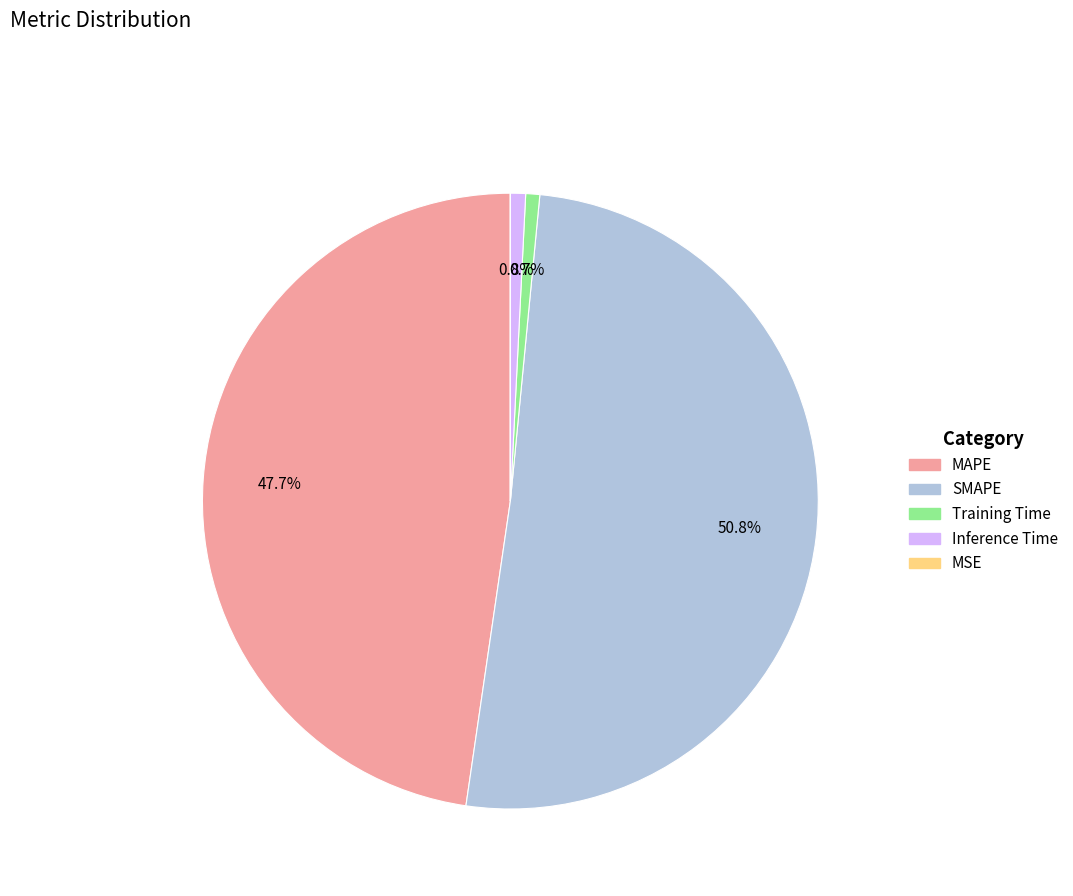

What percentage do Training Time and MAPE together represent?

48.4%